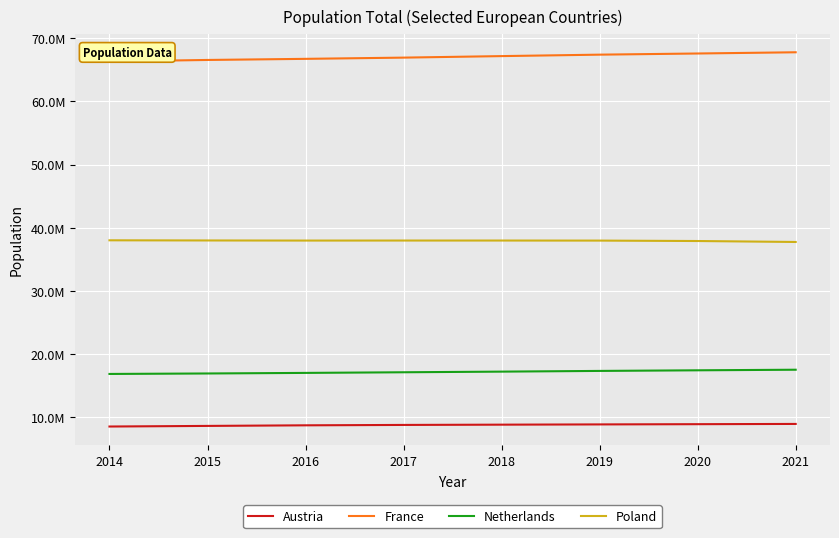

The value of Netherlands at 2018 is 17231624. True or false?

True